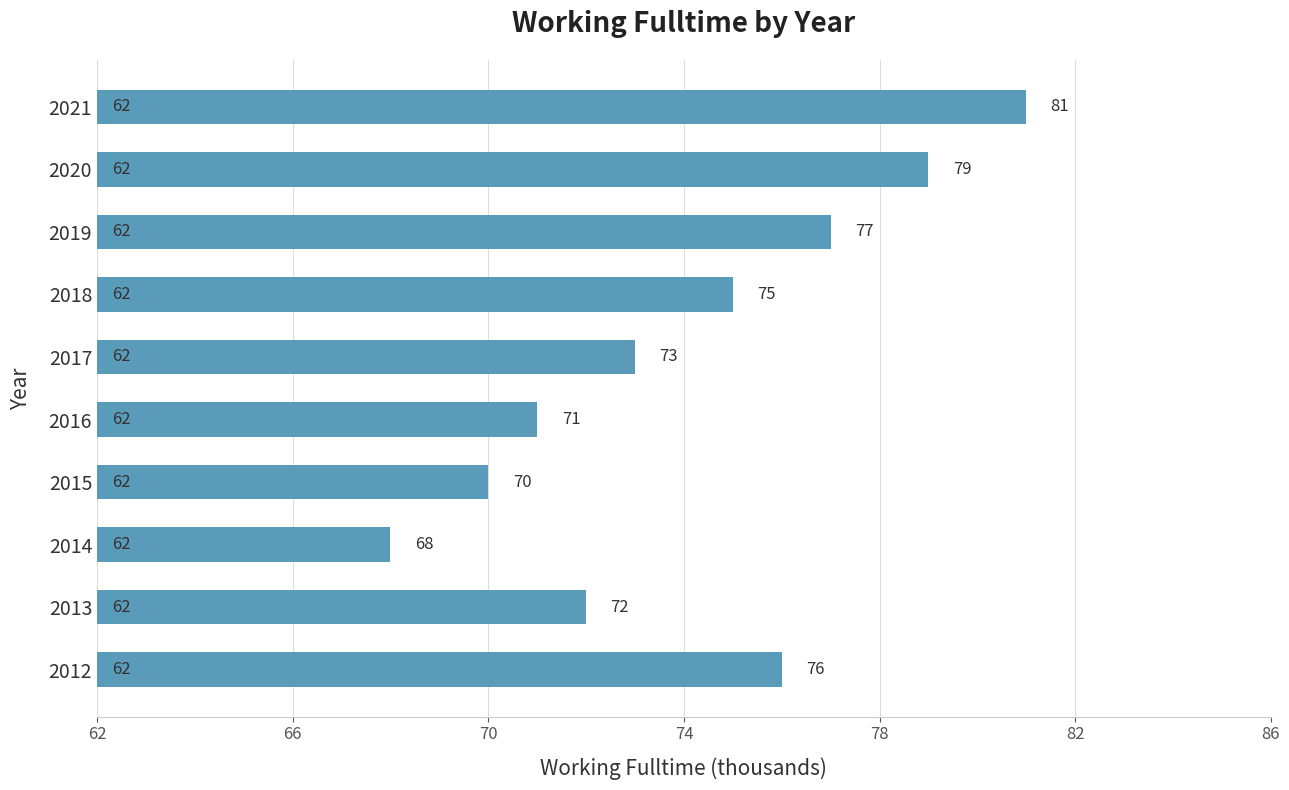

Where is the data nearest to the value 74?

2017